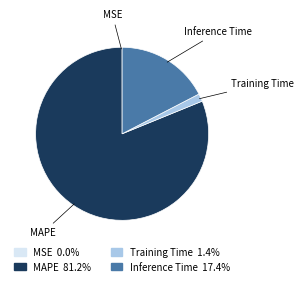

Which slice is the largest?

MAPE